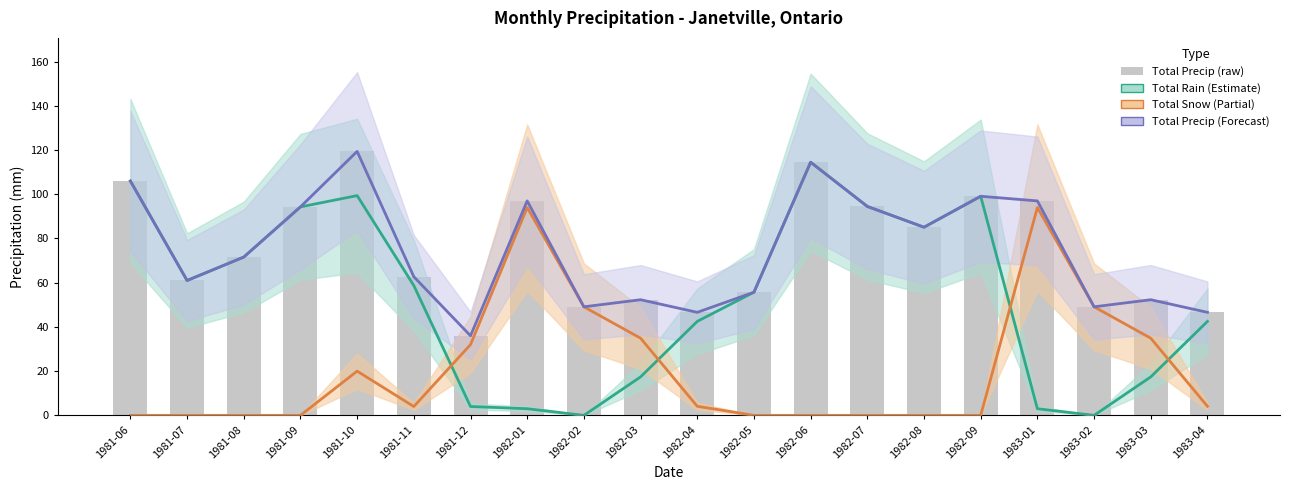

The value of Total Snow (cm) at 1983-03 is 34.9. True or false?

True